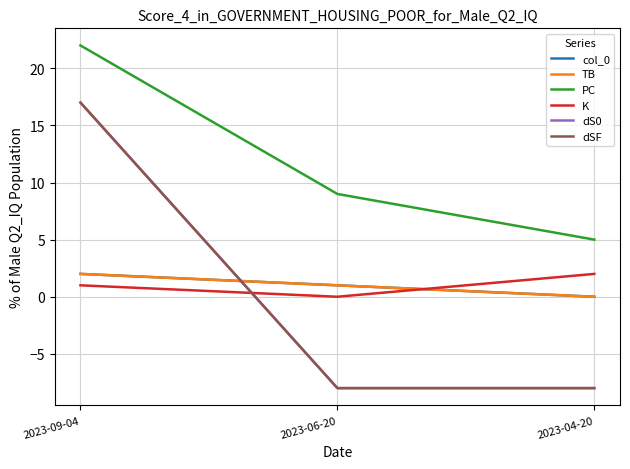

At 2023-09-04, list the series in order from largest to smallest.

PC, dS0, dSF, col_0, TB, K